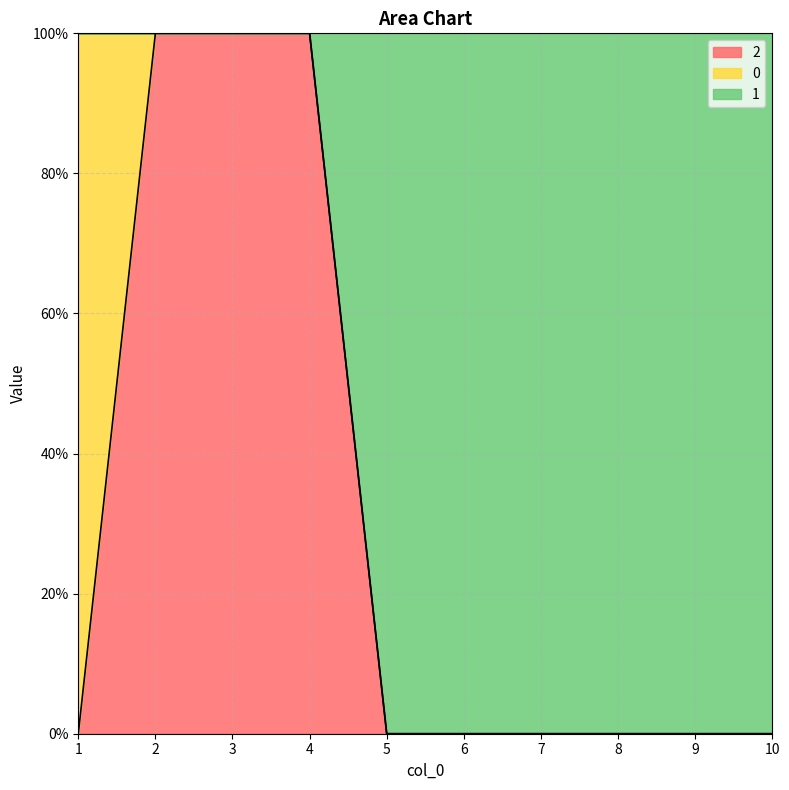

At which label does 2 reach its peak?

2